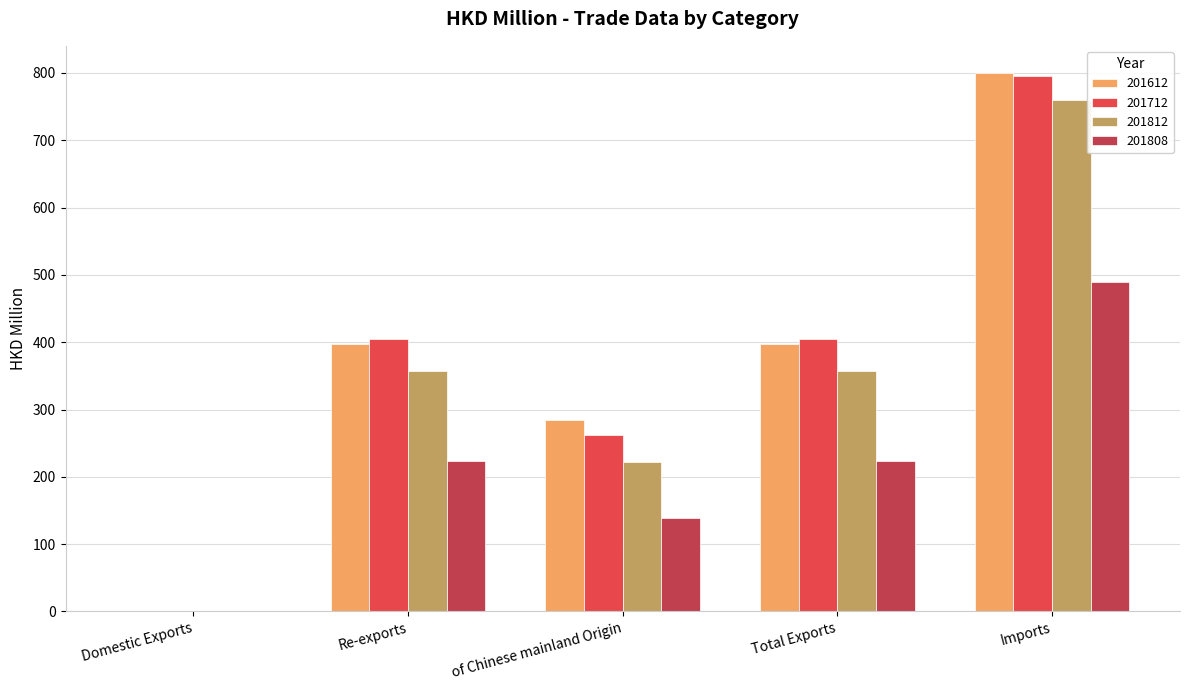

What is the maximum value shown in the chart?

800.3